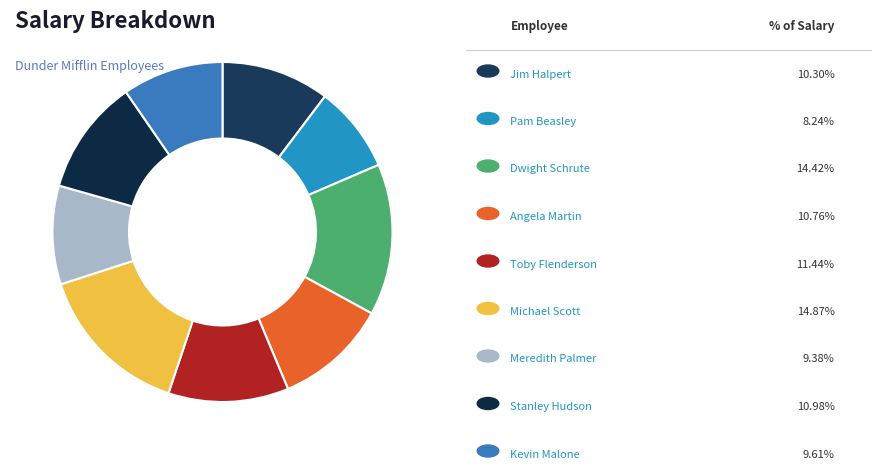

How many slices are in this pie chart?

9